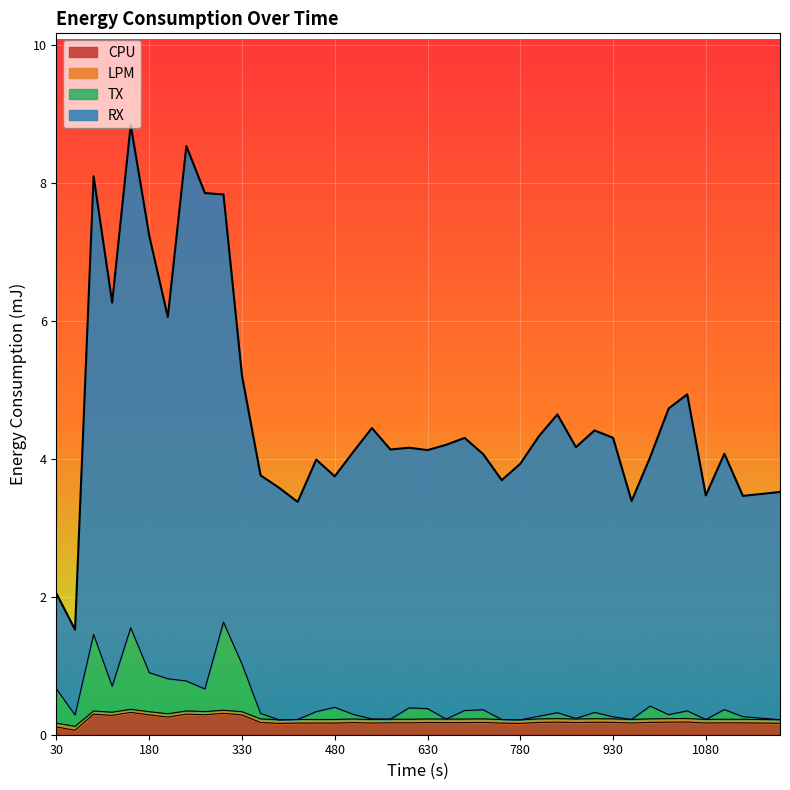

The value of CPU at 420 is 0.3. True or false?

False